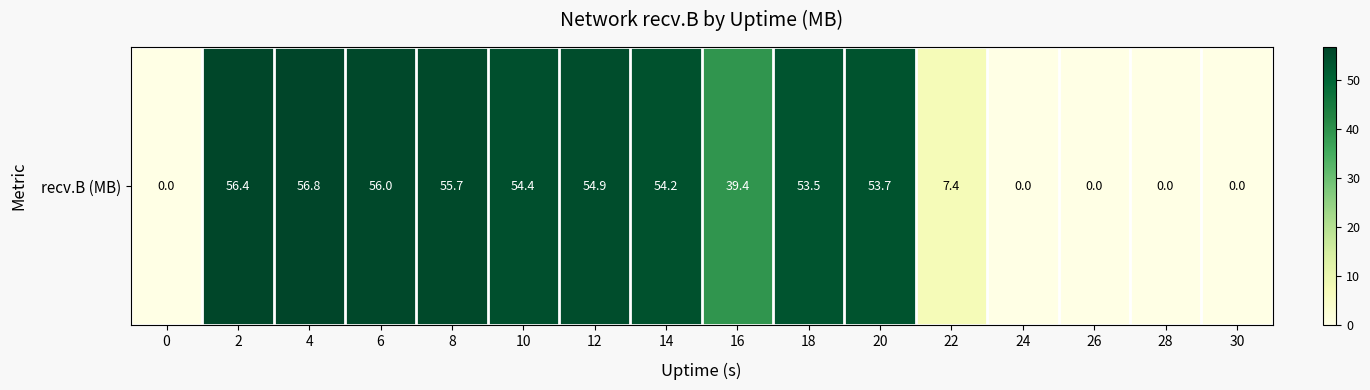

What value does the data have at 8?

55.7